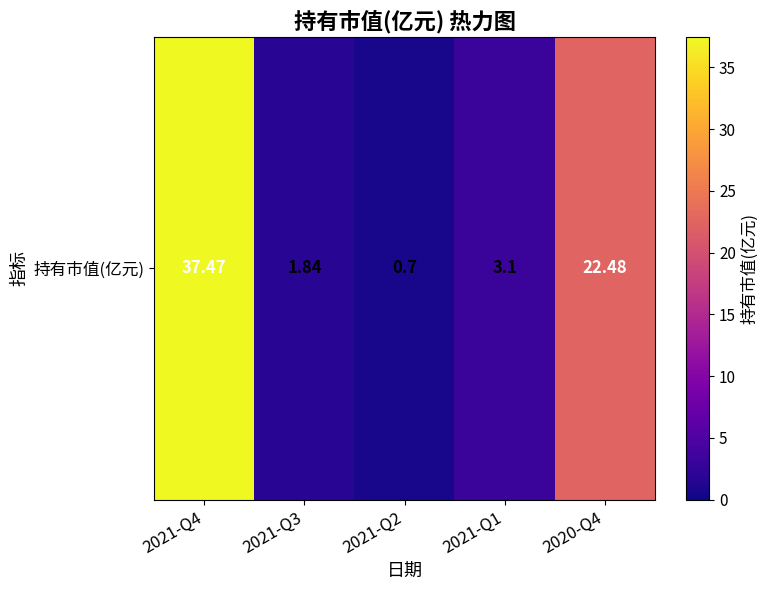

At which category does the chart reach its peak across all series?

2021-Q4